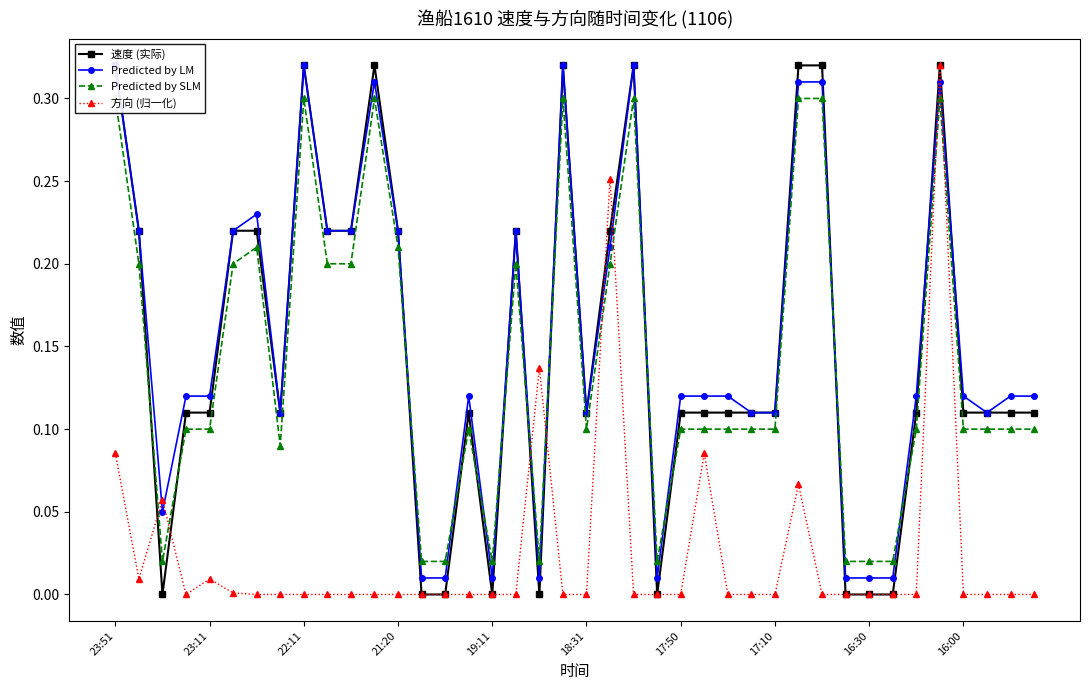

Which category has the highest value in the Predicted by LM series?

23:51